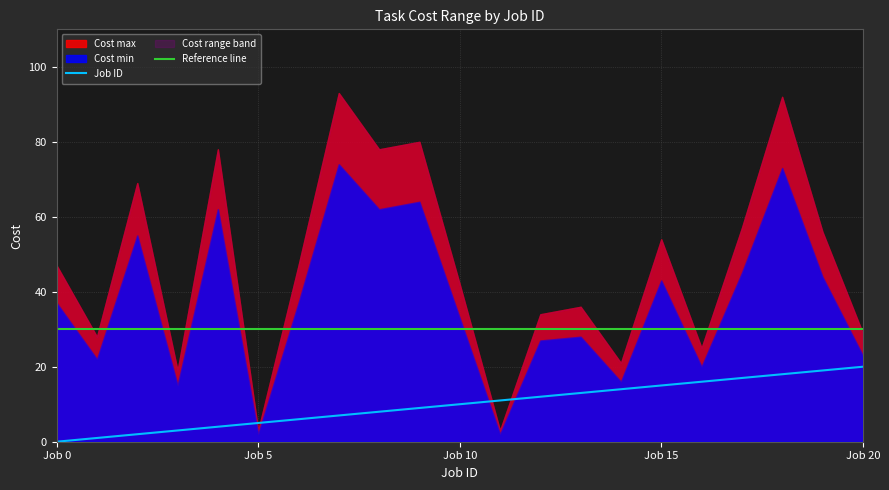

What is the maximum value for Job ID?

20